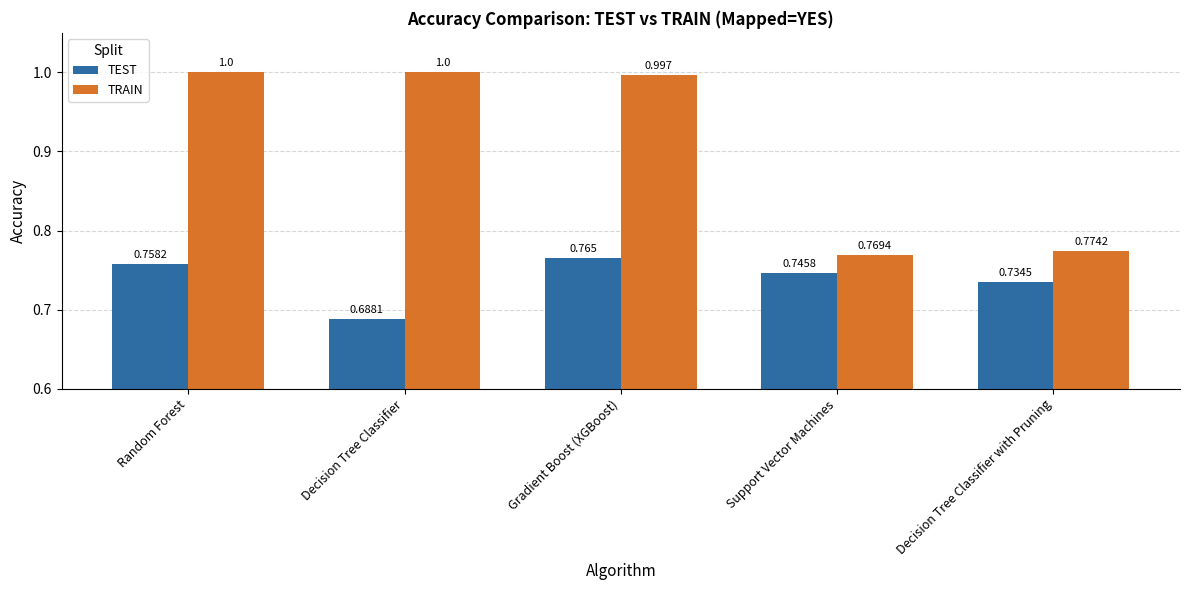

List the labels in order of TEST value, largest first.

Gradient Boost (XGBoost), Random Forest, Support Vector Machines, Decision Tree Classifier with Pruning, Decision Tree Classifier